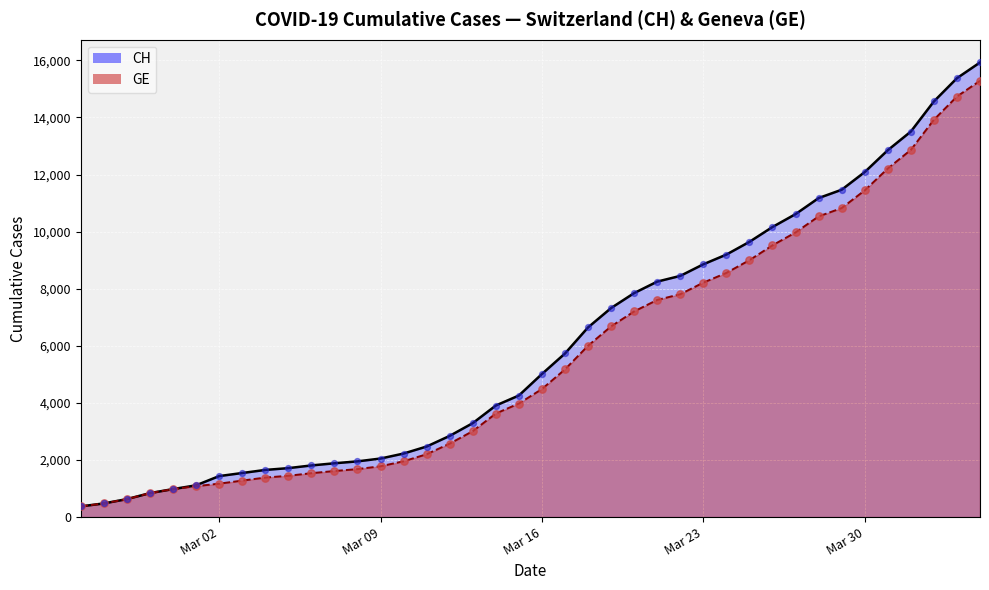

What are all the series names shown in the legend?

CH, GE